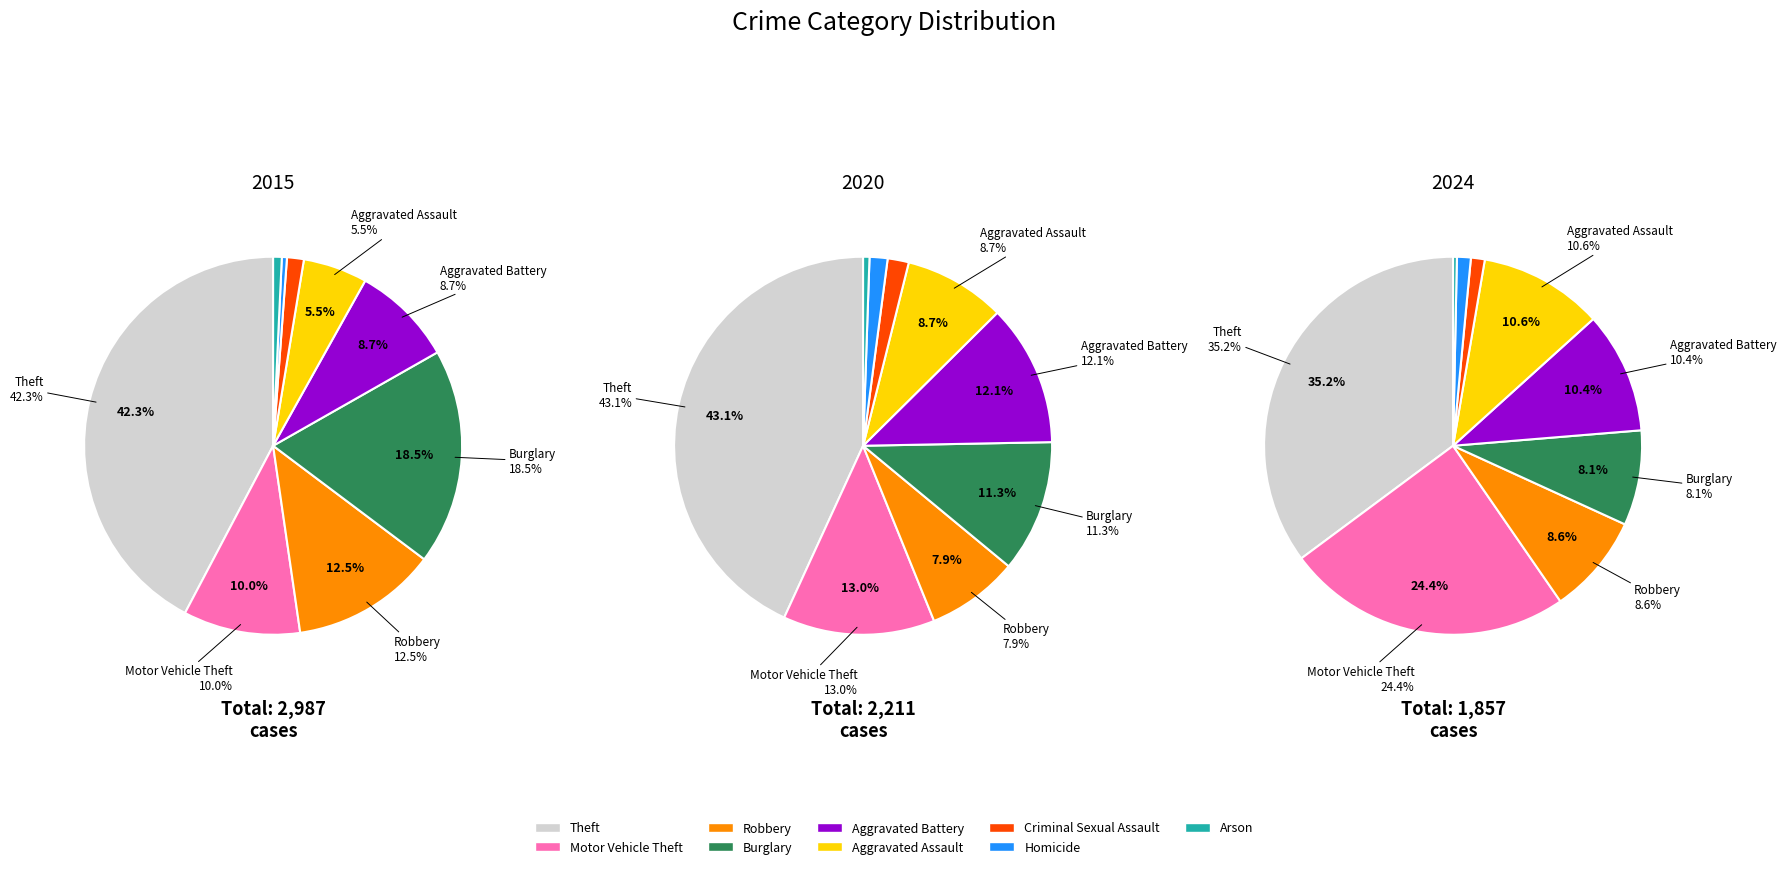

To the nearest percent, what portion does 4 represent?

9%